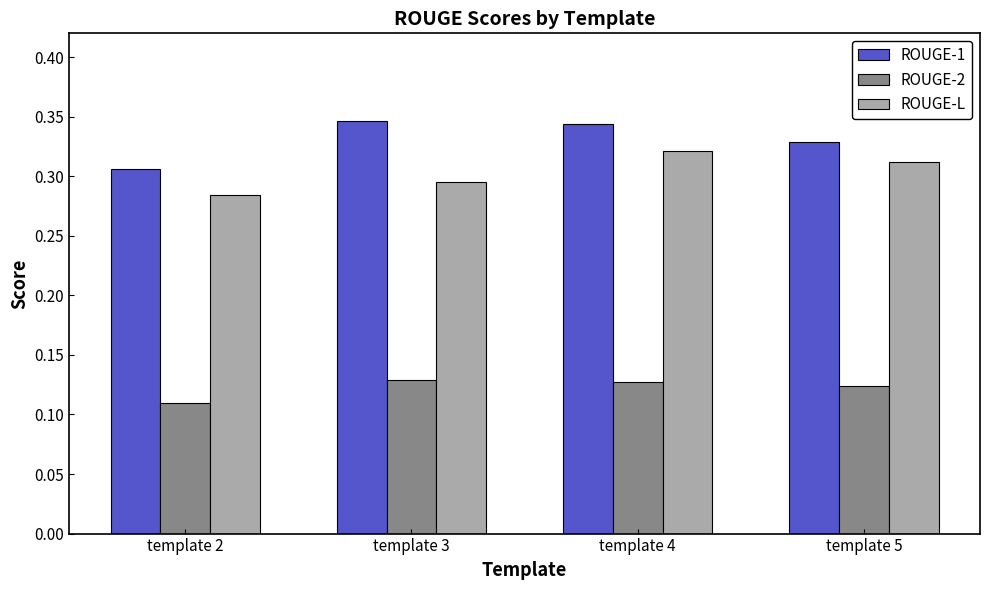

At which label does ROUGE-1 reach its minimum?

template 2